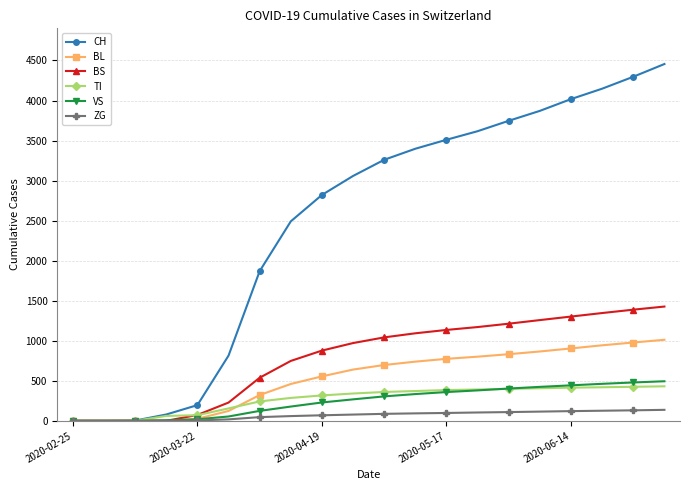

How many data points does each series have?

20